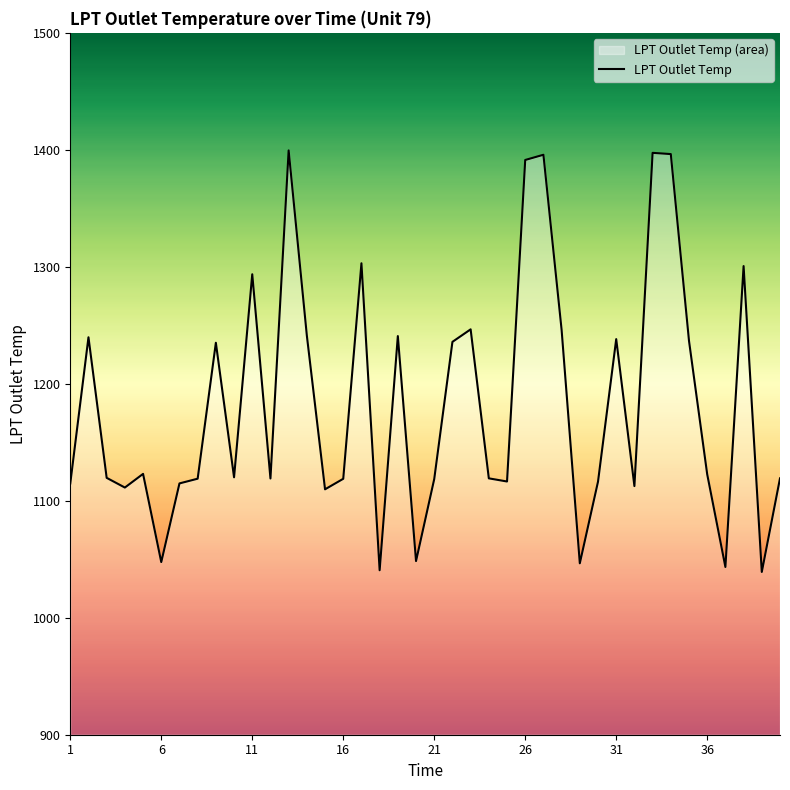

How many points are lower than both their immediate neighbors (excluding endpoints)?

12